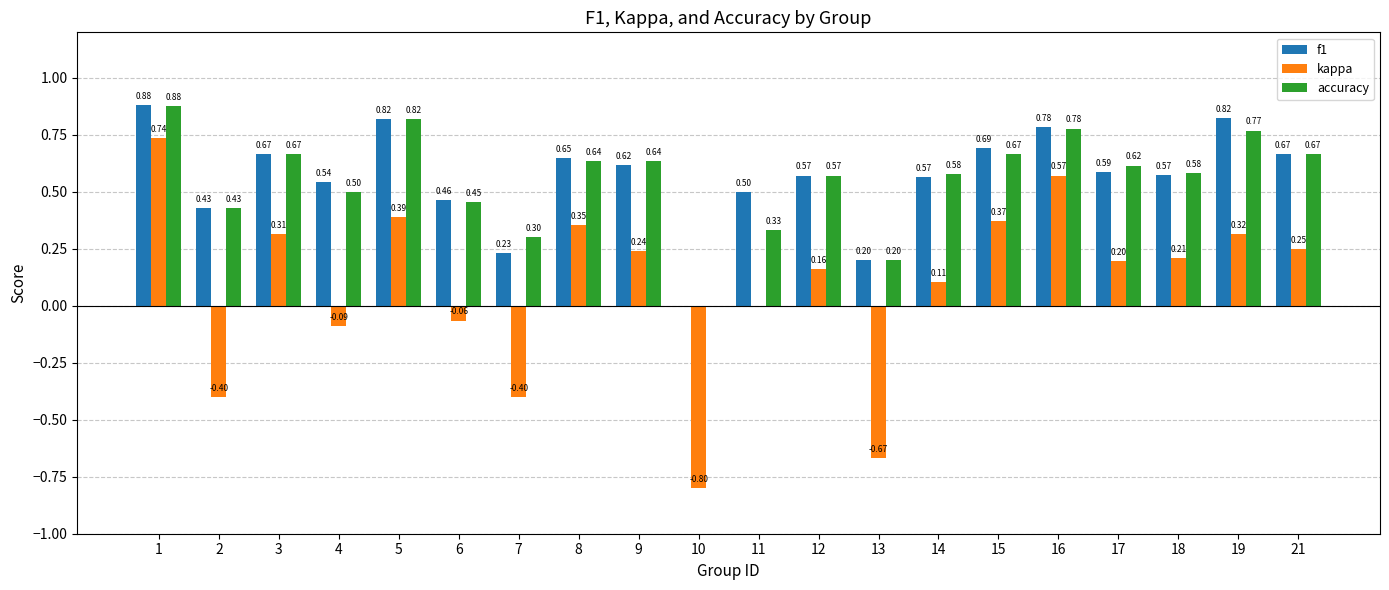

Between 1 and 2, which series saw the biggest shift?

kappa